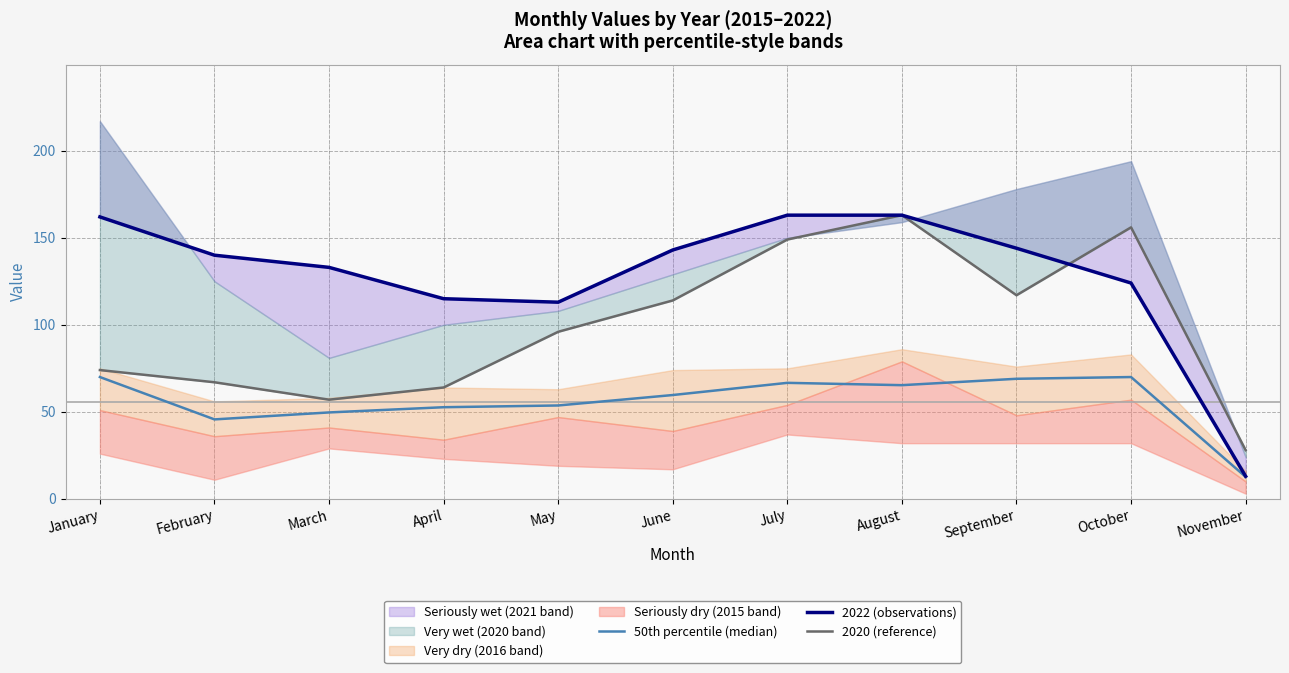

Which series has the largest range (max minus min)?

2022 (observations)